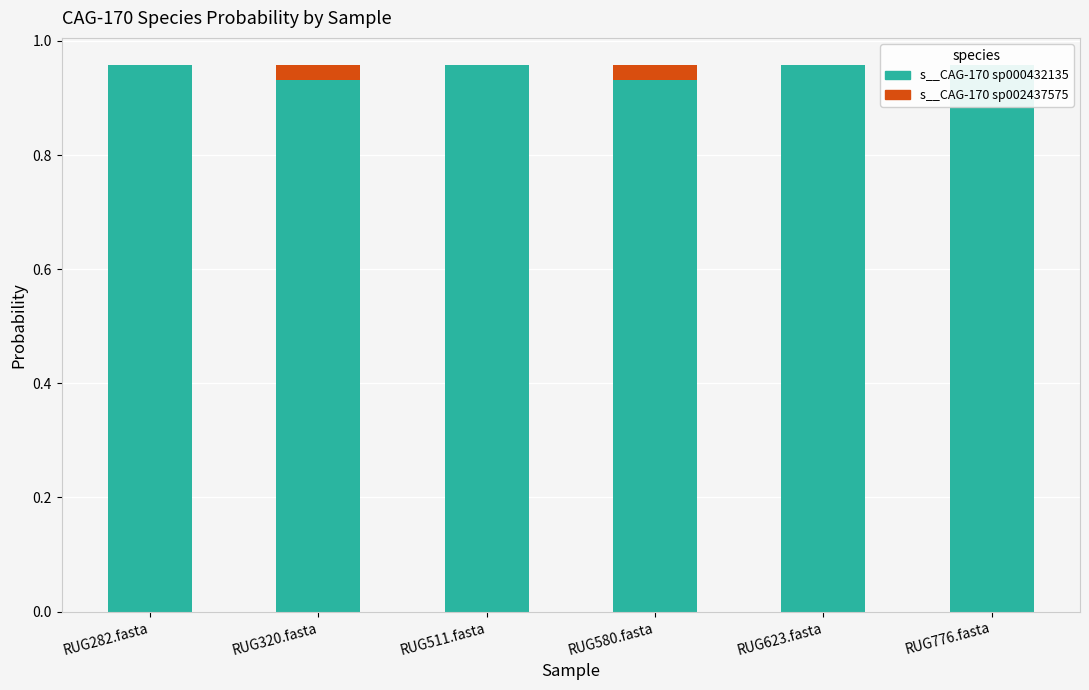

Between RUG511.fasta and RUG776.fasta, which is larger?

RUG511.fasta